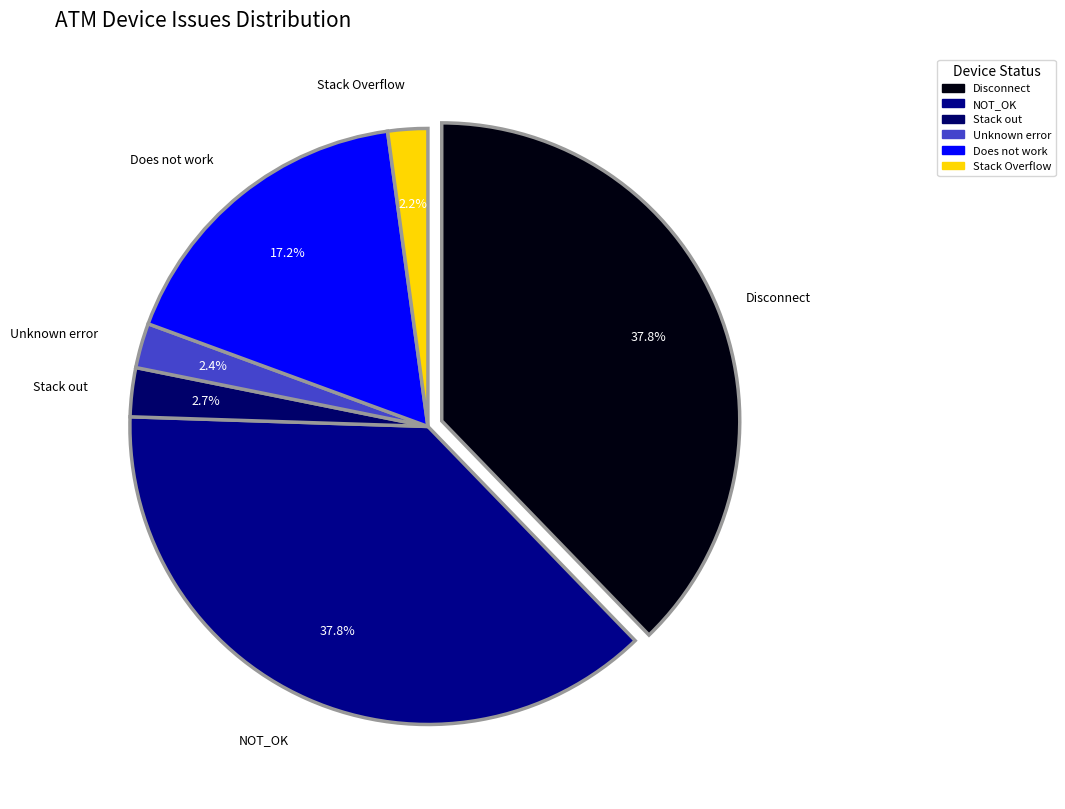

Rank the categories by value from lowest to highest.

Stack Overflow, Unknown error, Stack out, Does not work, Disconnect, NOT_OK